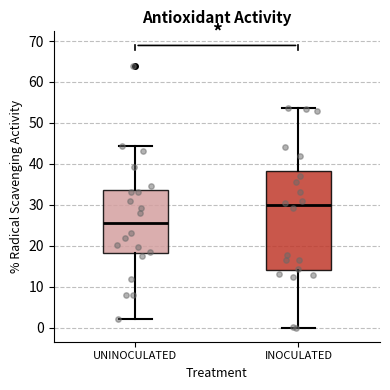

Reading left to right, transcribe this box plot: for each box, give where its median line is, the range the box spans, and where its two whiskers end, as read against the y-axis. The values are not printed on the chart, so give them approximately, as read against the axis.

UNINOCULATED: median 26, box 18 to 34, whiskers 2 to 44
INOCULATED: median 30, box 14 to 38, whiskers 0 to 54